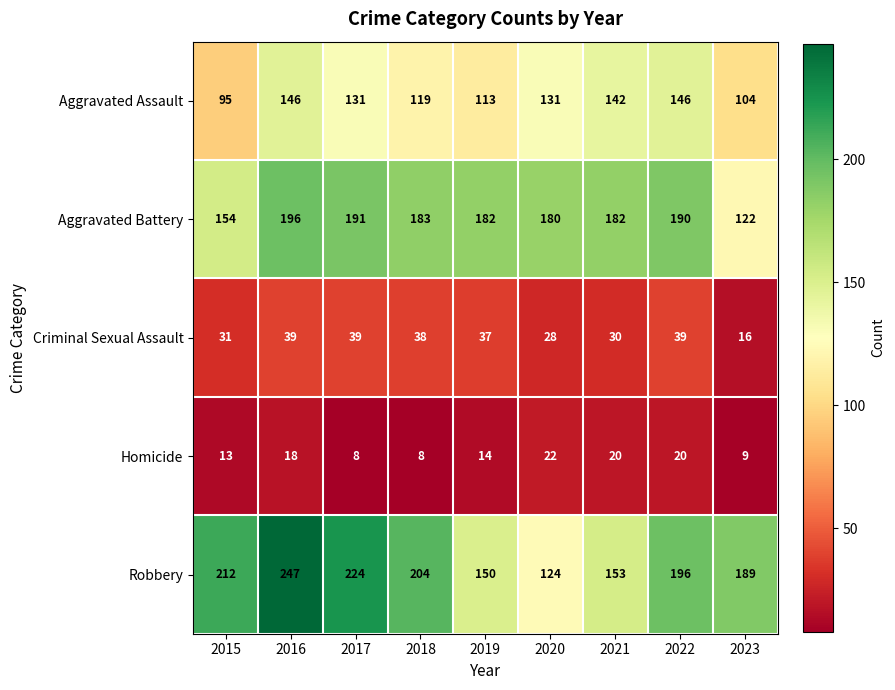

What is the sum of all Criminal Sexual Assault values?

297